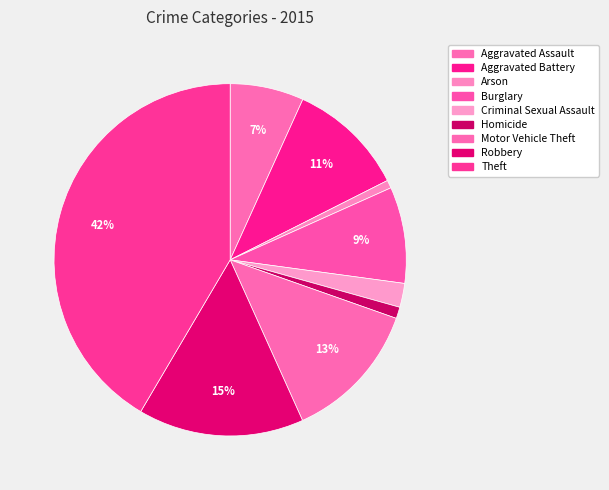

How many segments does this pie chart have?

9